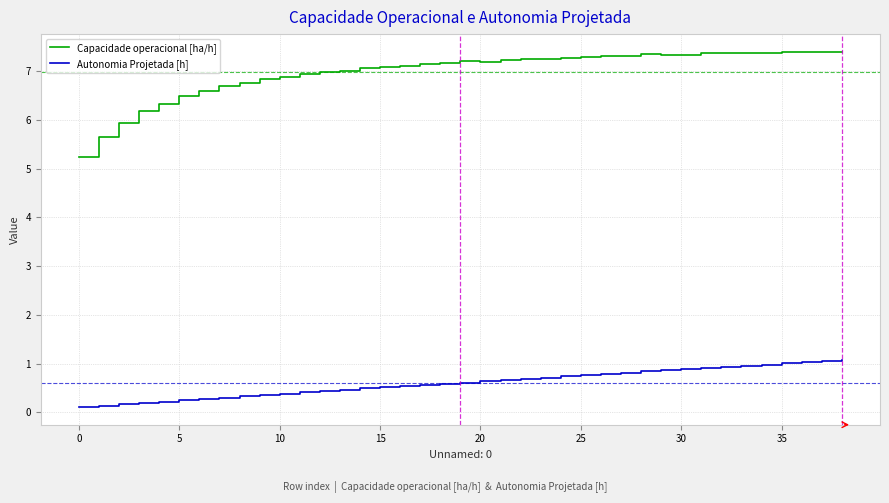

Rank the series by their maximum value, from highest to lowest.

Capacidade operacional [ha/h], Autonomia Projetada [h]